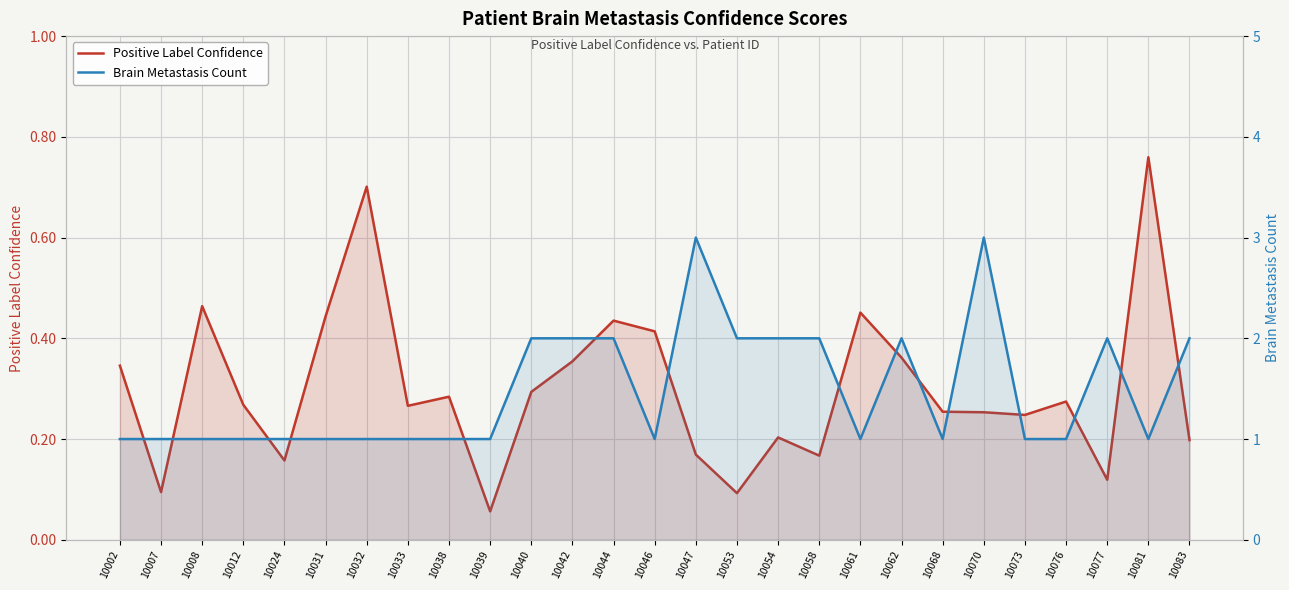

Where is the first local maximum for Positive Label Confidence?

10008